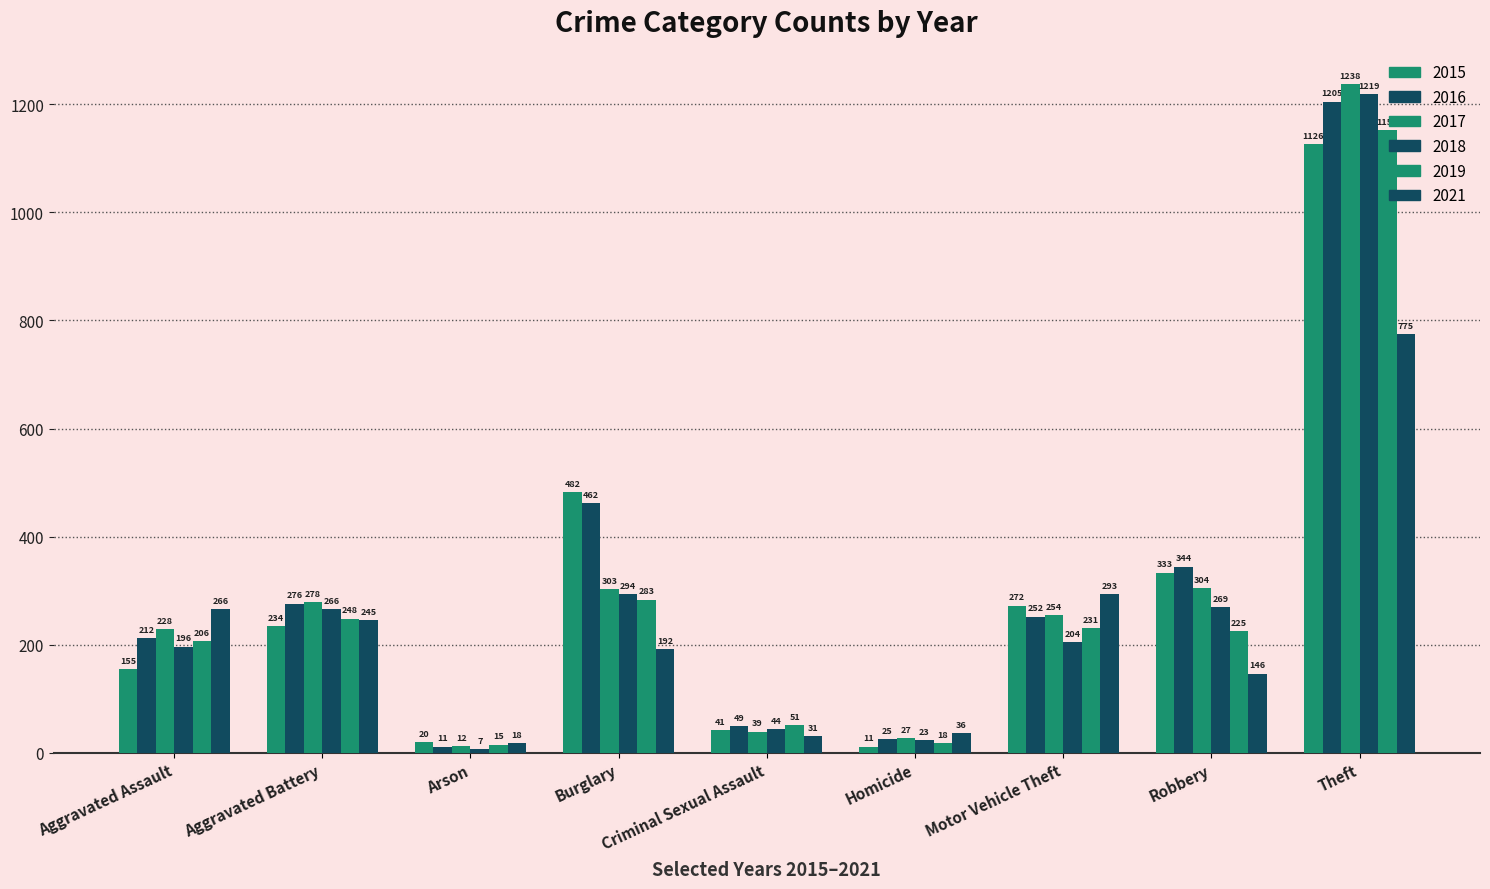

What is the label of the 3rd bar from the right?

Motor Vehicle Theft